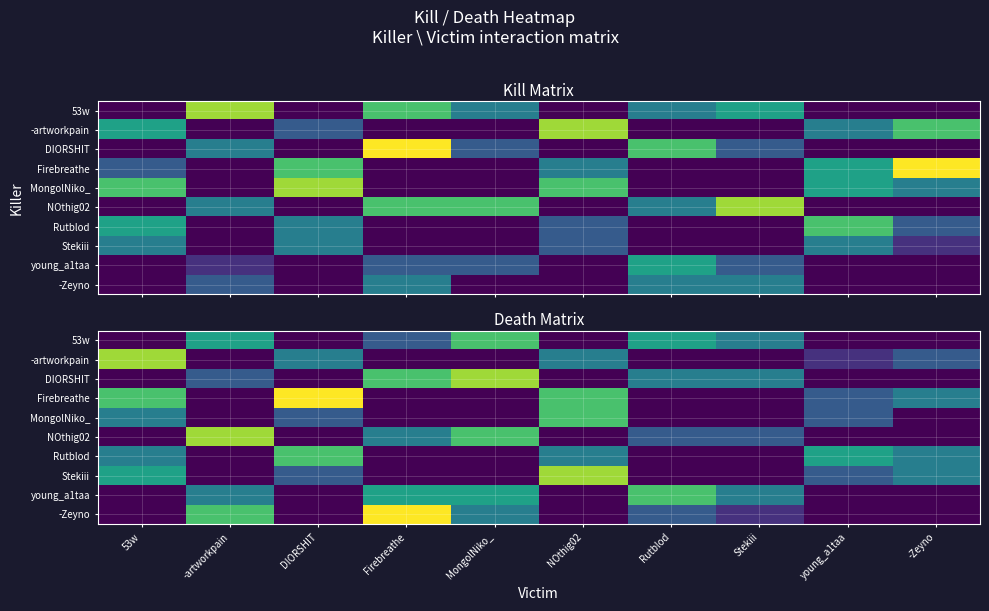

What is the maximum value shown in the chart?

7